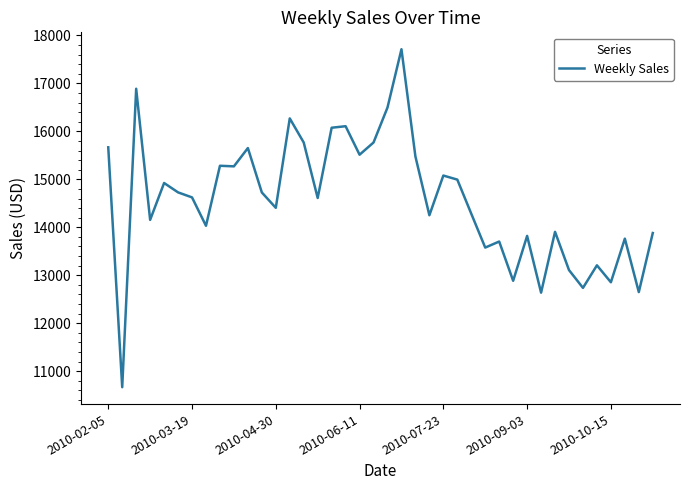

What is the difference between the maximum and minimum values?

7045.0